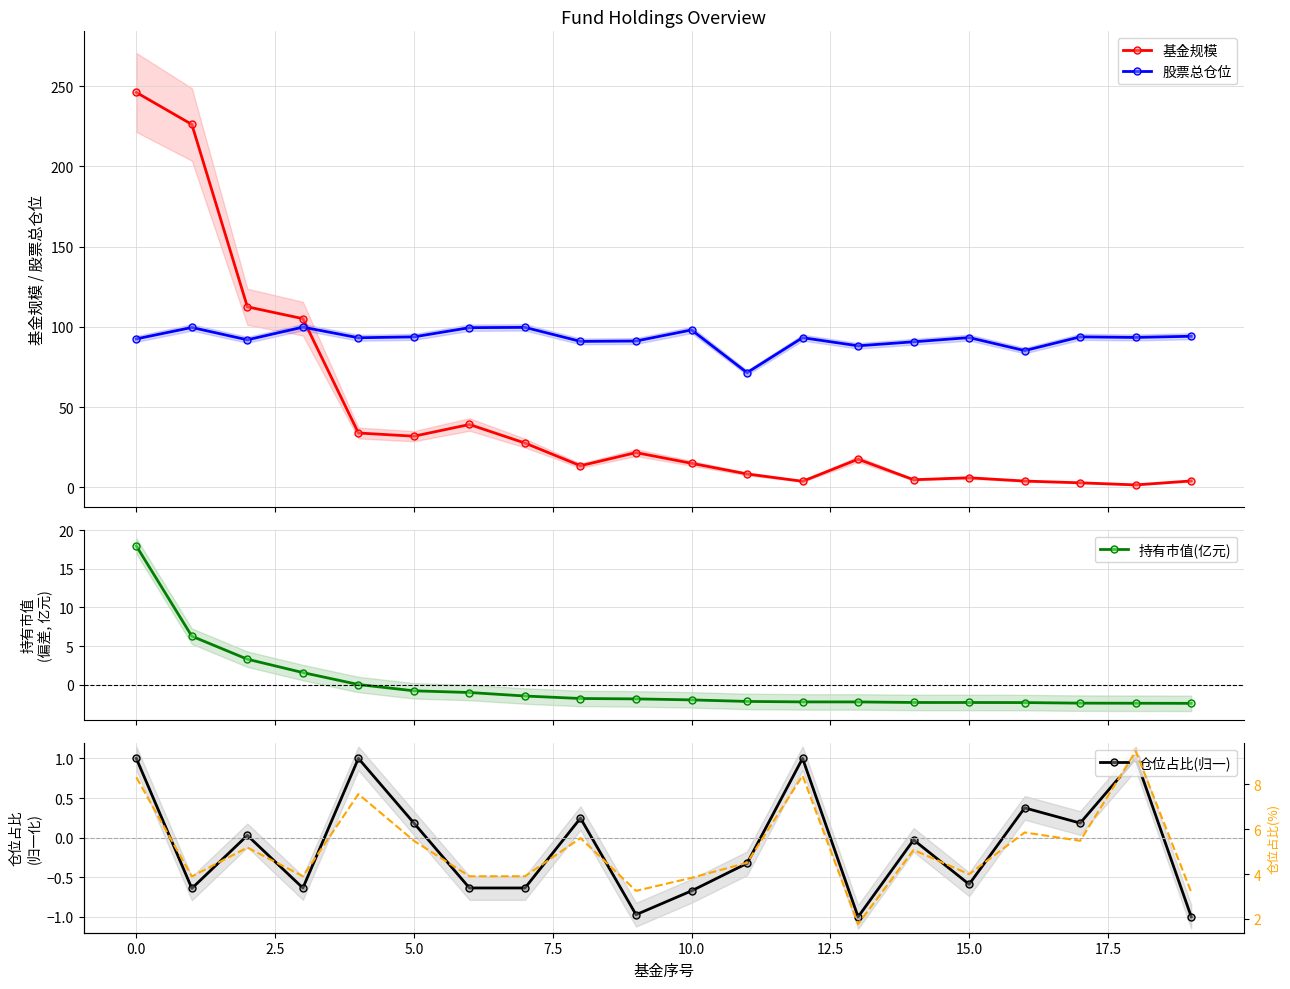

What is the lowest value of the 股票总仓位 series?

71.5